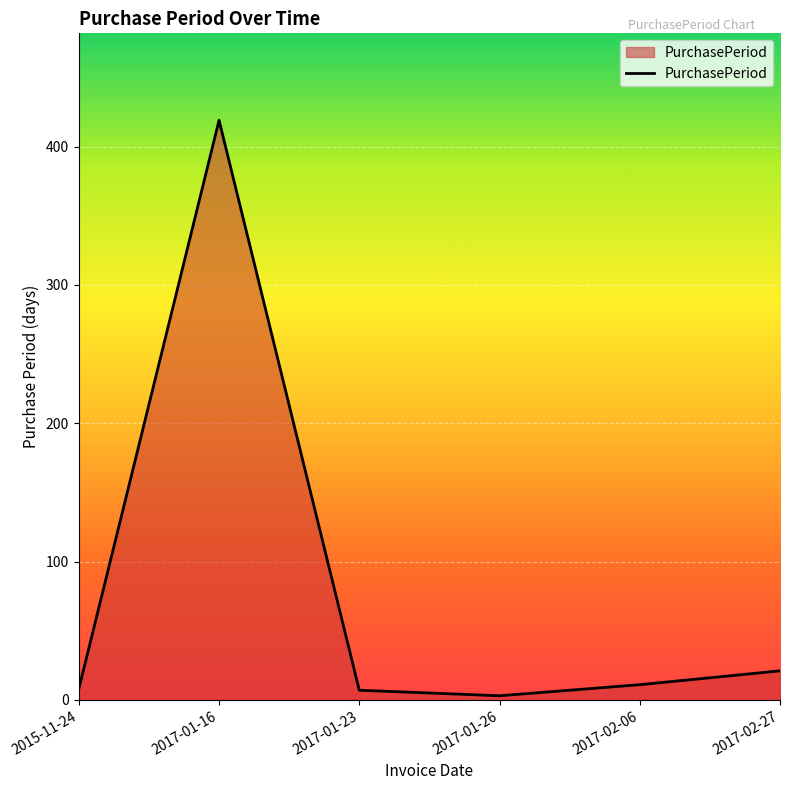

Where does the data first go above 11?

2017-01-16